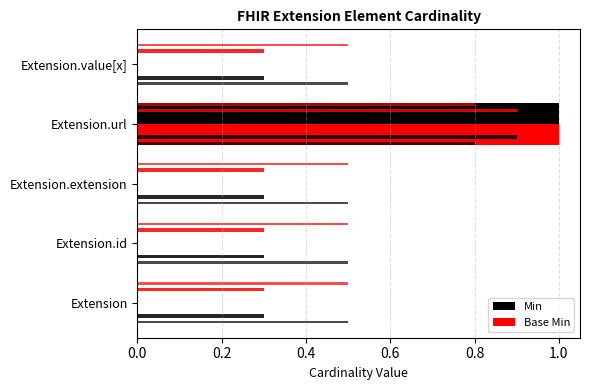

Reading right to left, list all the values displayed in this chart.

Min: 0	1	0	0	0
Base Min: 0	1	0	0	0